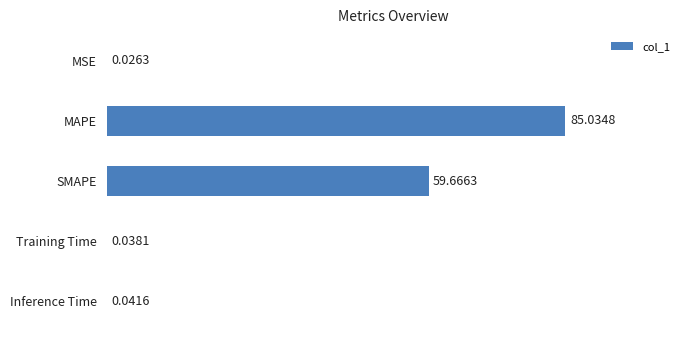

Which category has the highest value across all series?

MAPE